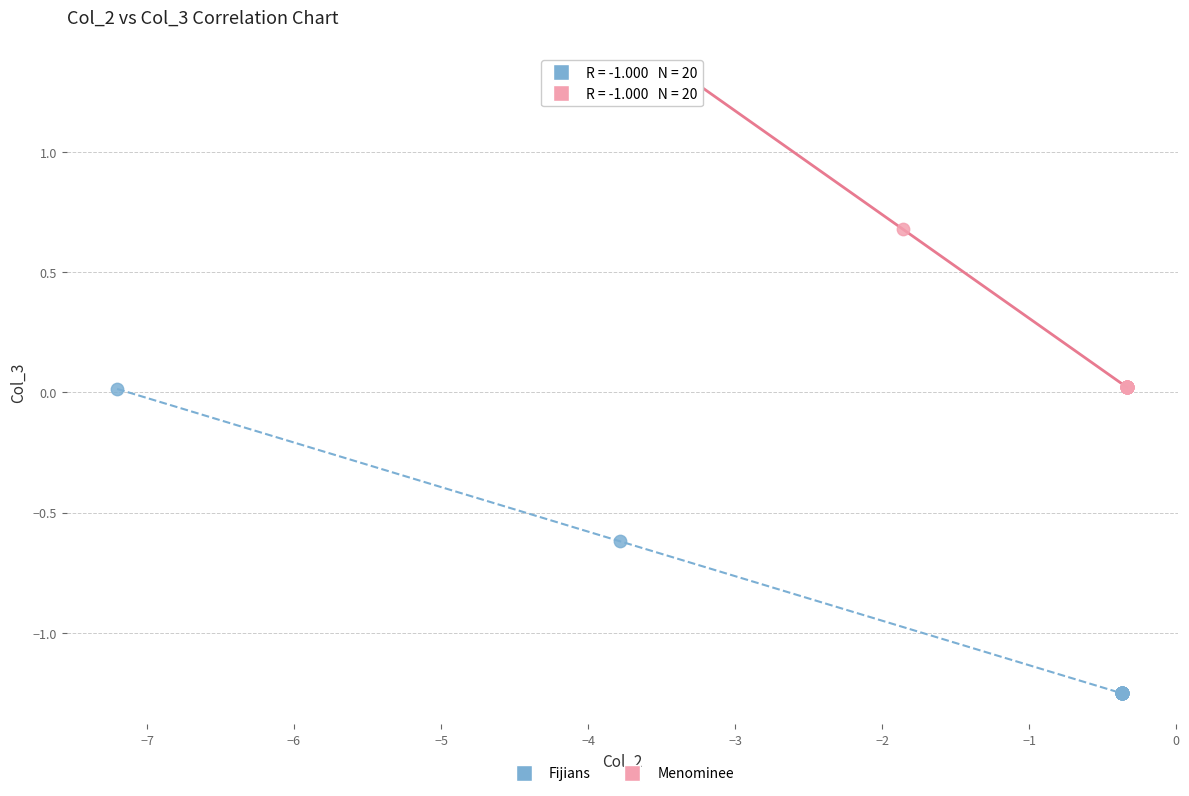

Which series contains the lowest Y value?

Fijians